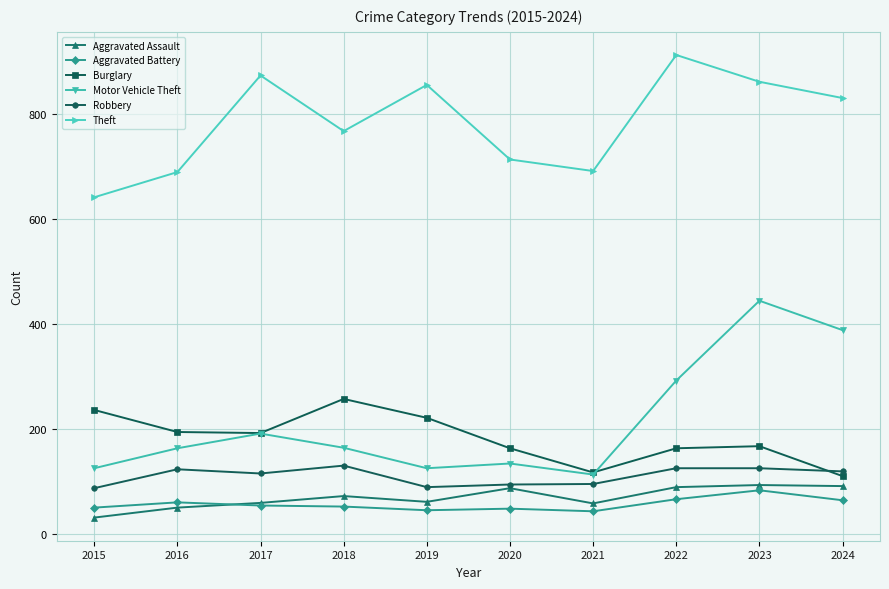

The value of Robbery at 2024 is 81. True or false?

False